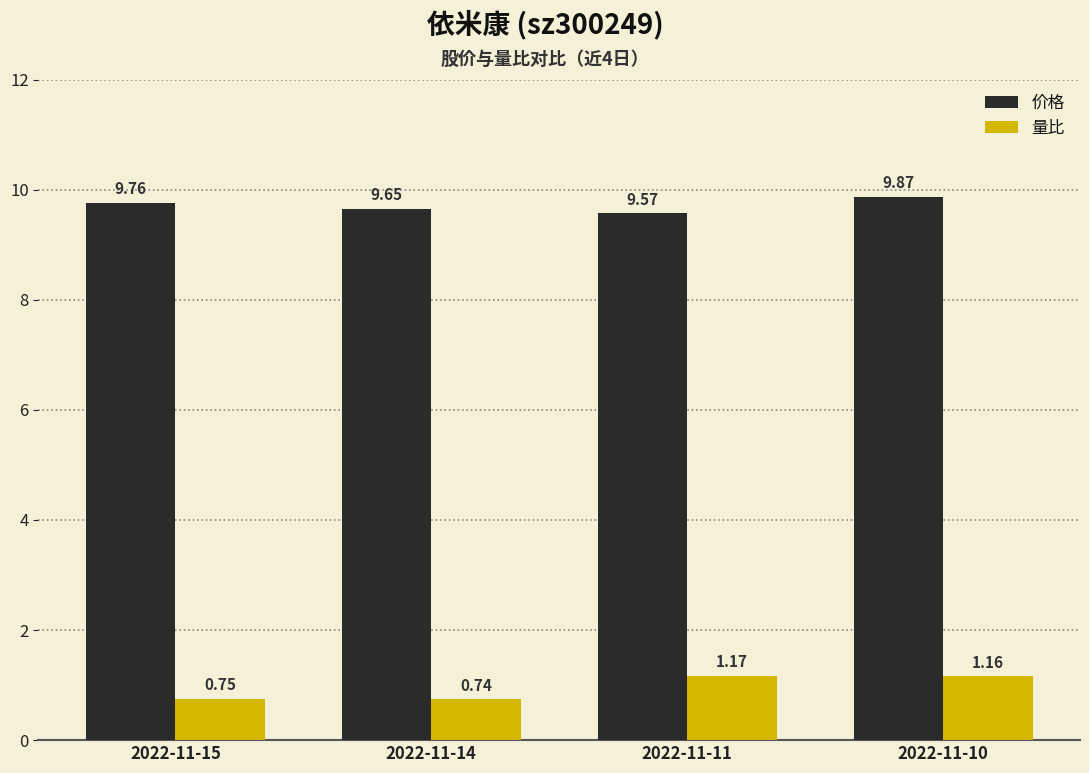

True or false: 价格 has a value of 14.6 at 2022-11-14.

False